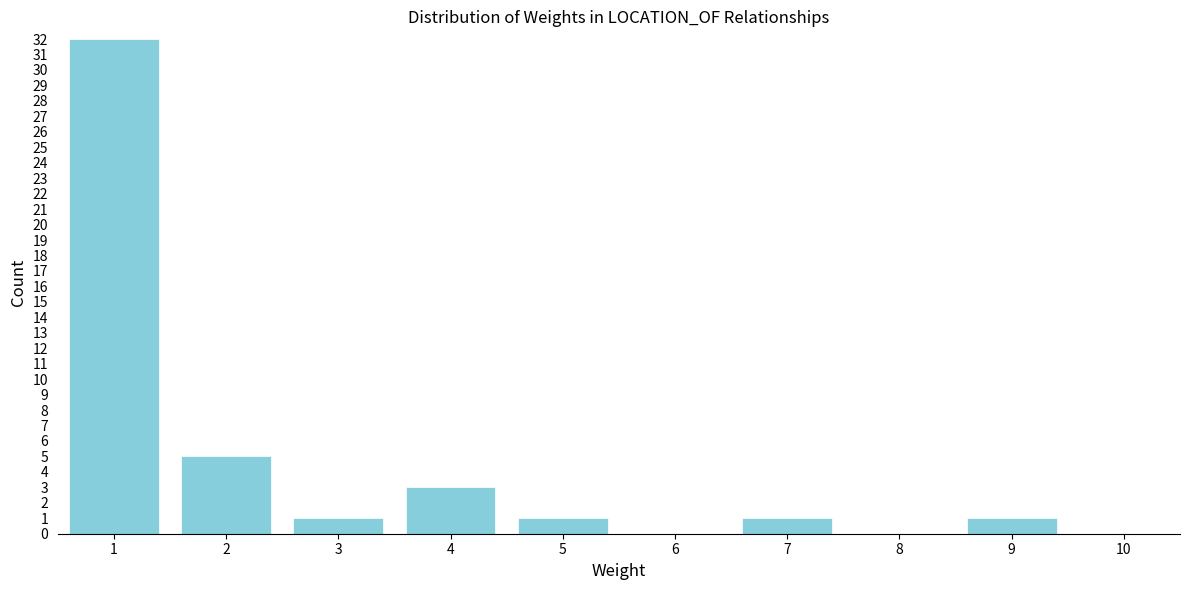

What is the height of the bar covering 0.5 to 1.5 on the x-axis? The values are not printed on the chart, so give them approximately, as read against the axis.

32